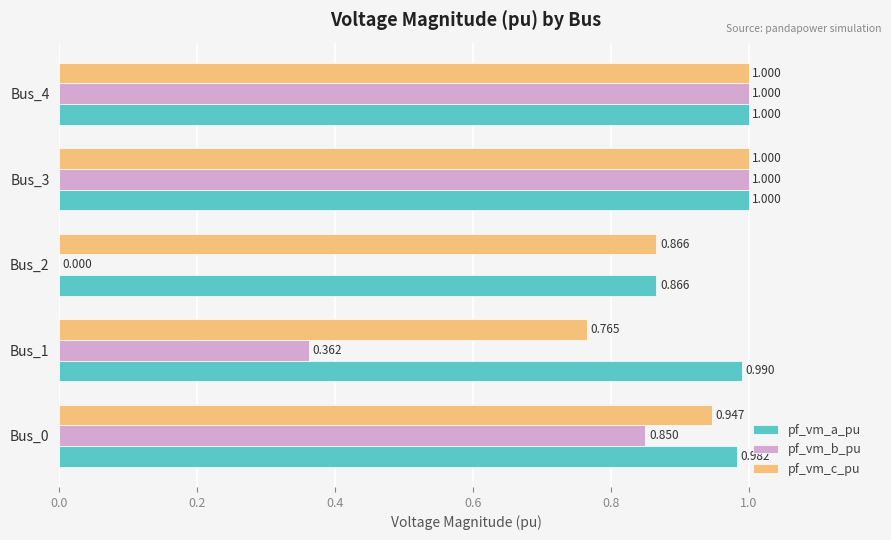

How many values in pf_vm_b_pu are above zero?

4